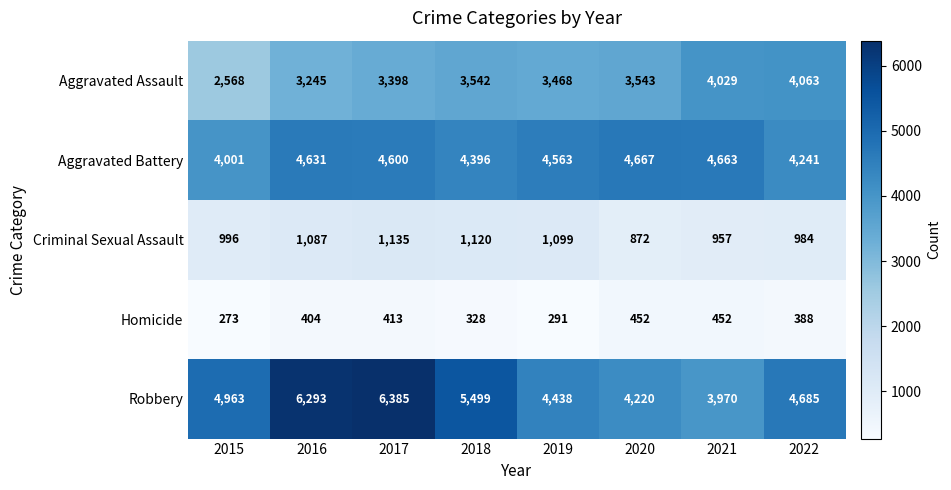

What is the sum of all Robbery values?

40453